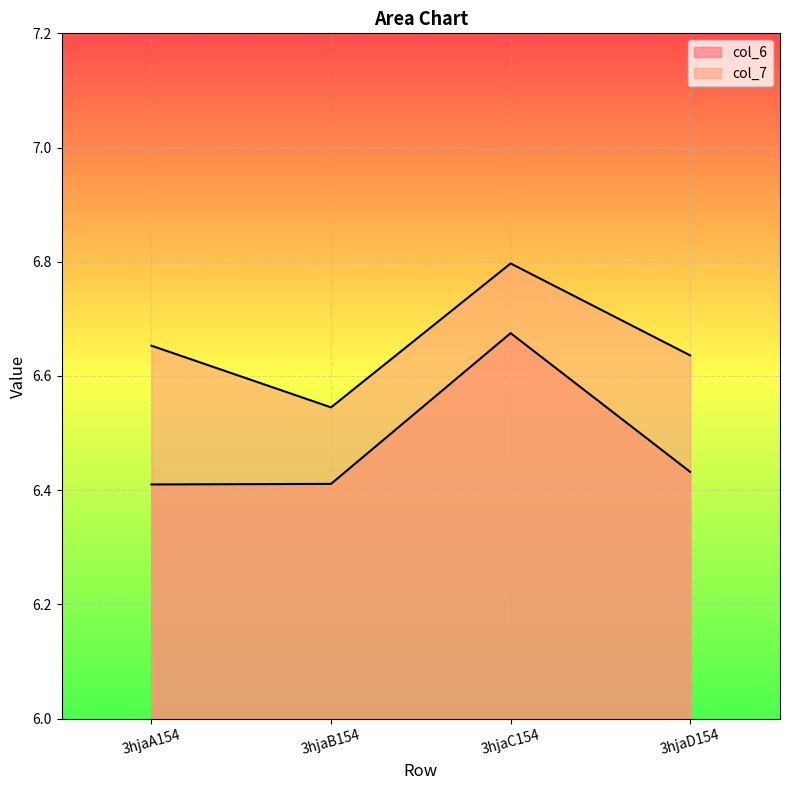

Is it true that col_6 equals 1.5 at 3hjaD154?

False